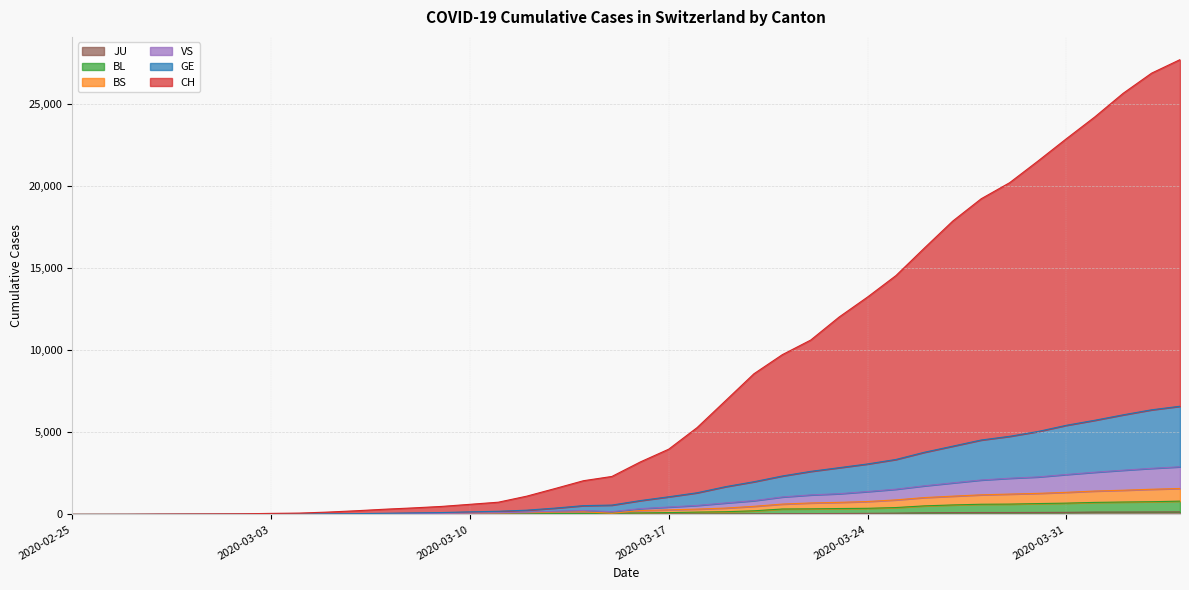

Count the number of data series in this chart.

6